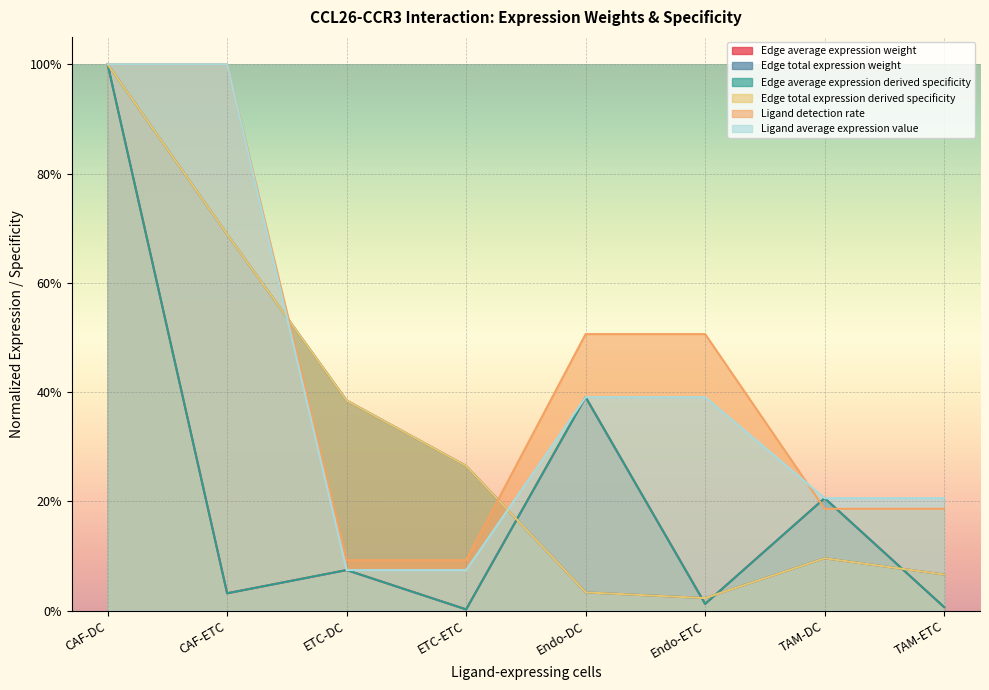

Which series has the largest range (max minus min)?

Edge average expression weight